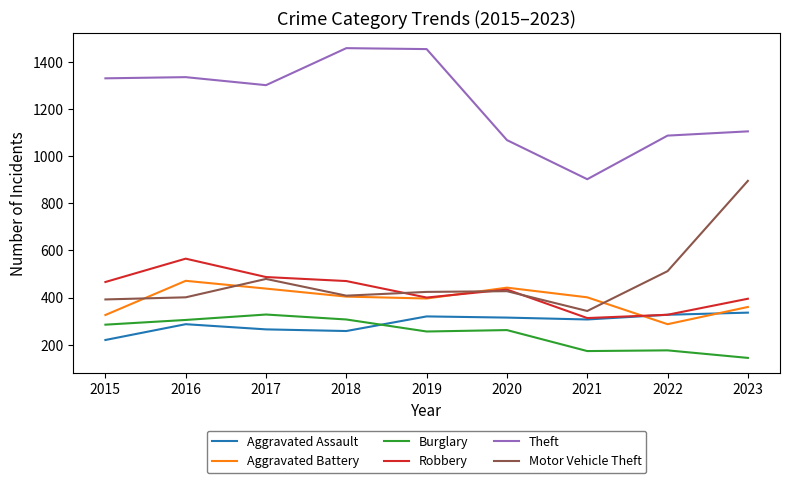

Between 2015 and 2021, which series saw the biggest shift?

Theft